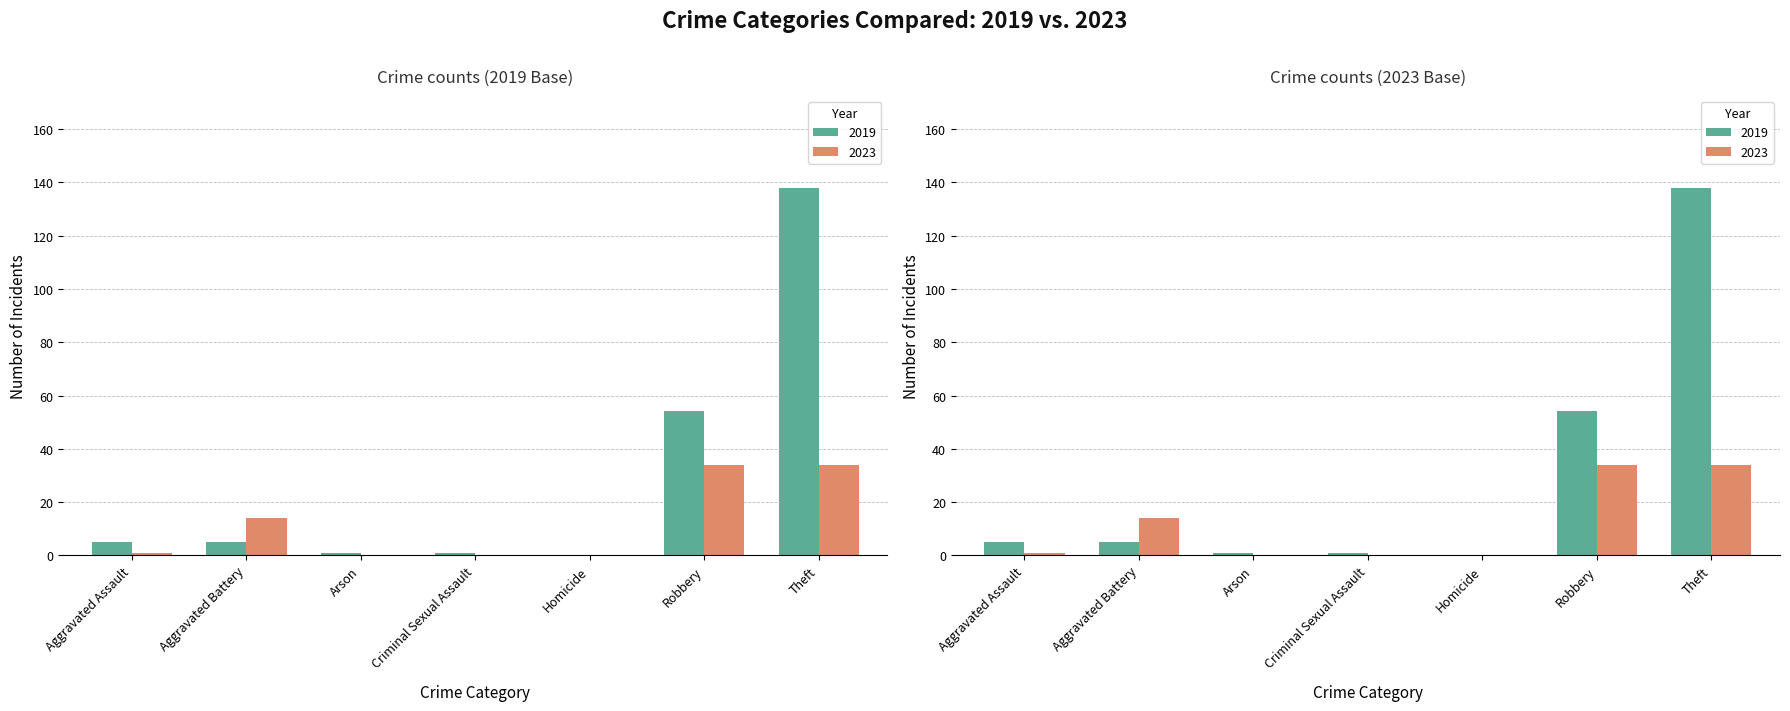

What is the value of the 2023 bar at the 2nd from the left?

14